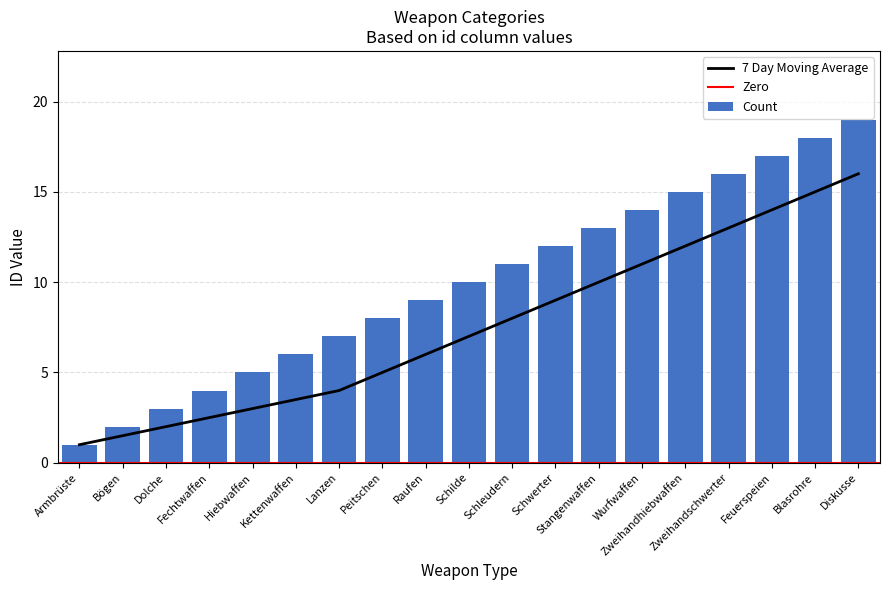

How many bars are there in total?

19